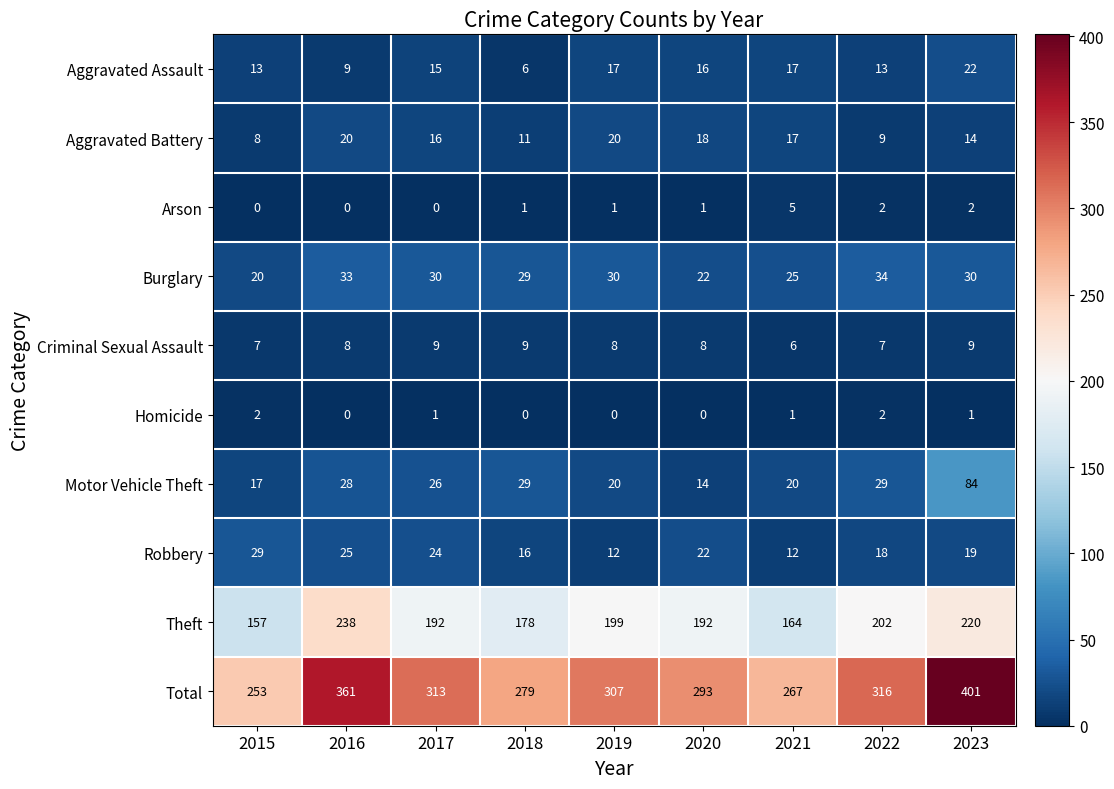

True or false: Criminal Sexual Assault has a value of 9 at 2023.

True